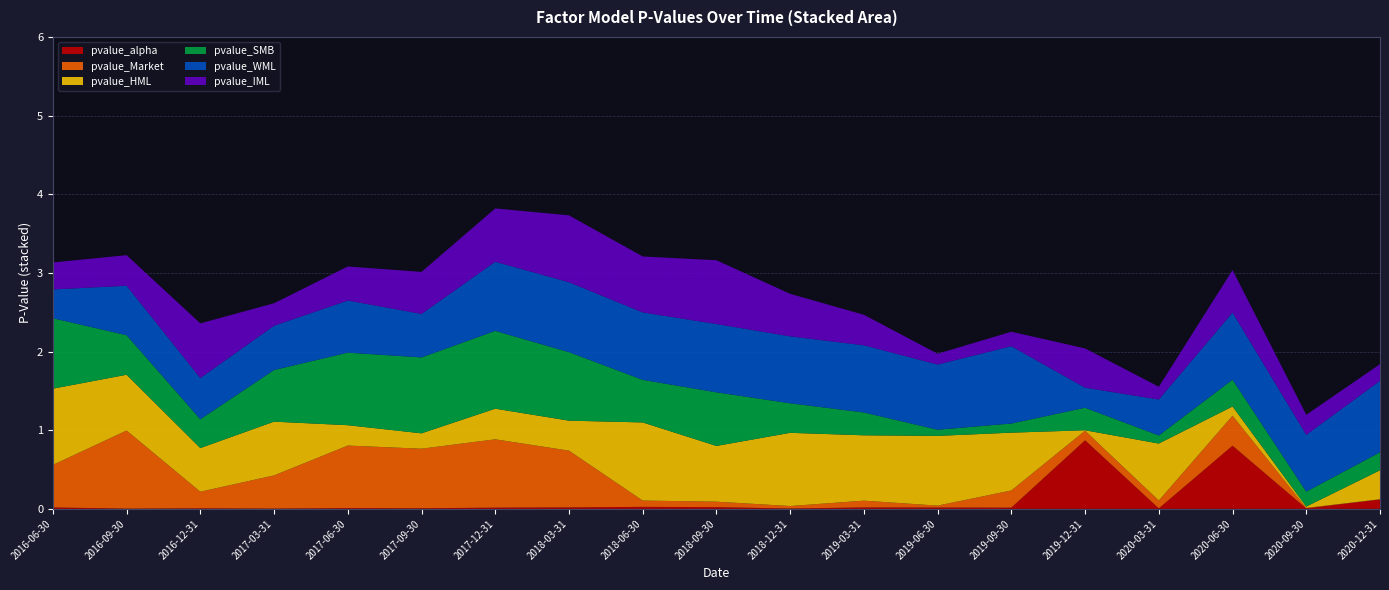

Reading right to left, list all the values displayed in this chart.

pvalue_alpha: 2020-12-31=0.1	2020-09-30=0.0	2020-06-30=0.8	2020-03-31=0.0	2019-12-31=0.9	2019-09-30=0.0	2019-06-30=0.0	2019-03-31=0.0	2018-12-31=0.0	2018-09-30=0.0	2018-06-30=0.0	2018-03-31=0.0	2017-12-31=0.0	2017-09-30=0.0	2017-06-30=0.0	2017-03-31=0.0	2016-12-31=0.0	2016-09-30=0.0	2016-06-30=0.0
pvalue_Market: 2020-12-31=0.0	2020-09-30=0.0	2020-06-30=0.4	2020-03-31=0.1	2019-12-31=0.1	2019-09-30=0.2	2019-06-30=0.0	2019-03-31=0.1	2018-12-31=0.0	2018-09-30=0.1	2018-06-30=0.1	2018-03-31=0.7	2017-12-31=0.9	2017-09-30=0.8	2017-06-30=0.8	2017-03-31=0.4	2016-12-31=0.2	2016-09-30=1.0	2016-06-30=0.5
pvalue_HML: 2020-12-31=0.4	2020-09-30=0.0	2020-06-30=0.1	2020-03-31=0.7	2019-12-31=0.0	2019-09-30=0.7	2019-06-30=0.9	2019-03-31=0.8	2018-12-31=0.9	2018-09-30=0.7	2018-06-30=1.0	2018-03-31=0.4	2017-12-31=0.4	2017-09-30=0.2	2017-06-30=0.3	2017-03-31=0.7	2016-12-31=0.6	2016-09-30=0.7	2016-06-30=1.0
pvalue_SMB: 2020-12-31=0.2	2020-09-30=0.2	2020-06-30=0.3	2020-03-31=0.1	2019-12-31=0.3	2019-09-30=0.1	2019-06-30=0.1	2019-03-31=0.3	2018-12-31=0.4	2018-09-30=0.7	2018-06-30=0.5	2018-03-31=0.9	2017-12-31=1.0	2017-09-30=1.0	2017-06-30=0.9	2017-03-31=0.7	2016-12-31=0.4	2016-09-30=0.5	2016-06-30=0.9
pvalue_WML: 2020-12-31=0.9	2020-09-30=0.7	2020-06-30=0.9	2020-03-31=0.5	2019-12-31=0.3	2019-09-30=1.0	2019-06-30=0.8	2019-03-31=0.9	2018-12-31=0.9	2018-09-30=0.9	2018-06-30=0.9	2018-03-31=0.9	2017-12-31=0.9	2017-09-30=0.6	2017-06-30=0.7	2017-03-31=0.6	2016-12-31=0.5	2016-09-30=0.6	2016-06-30=0.4
pvalue_IML: 2020-12-31=0.2	2020-09-30=0.3	2020-06-30=0.5	2020-03-31=0.2	2019-12-31=0.5	2019-09-30=0.2	2019-06-30=0.1	2019-03-31=0.4	2018-12-31=0.5	2018-09-30=0.8	2018-06-30=0.7	2018-03-31=0.9	2017-12-31=0.7	2017-09-30=0.5	2017-06-30=0.4	2017-03-31=0.3	2016-12-31=0.7	2016-09-30=0.4	2016-06-30=0.3